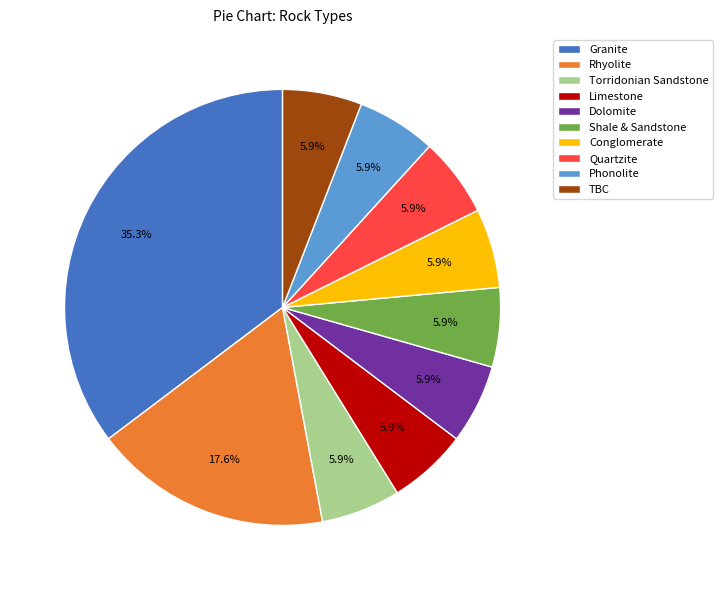

What percentage is the Granite slice, to the nearest percent?

35%